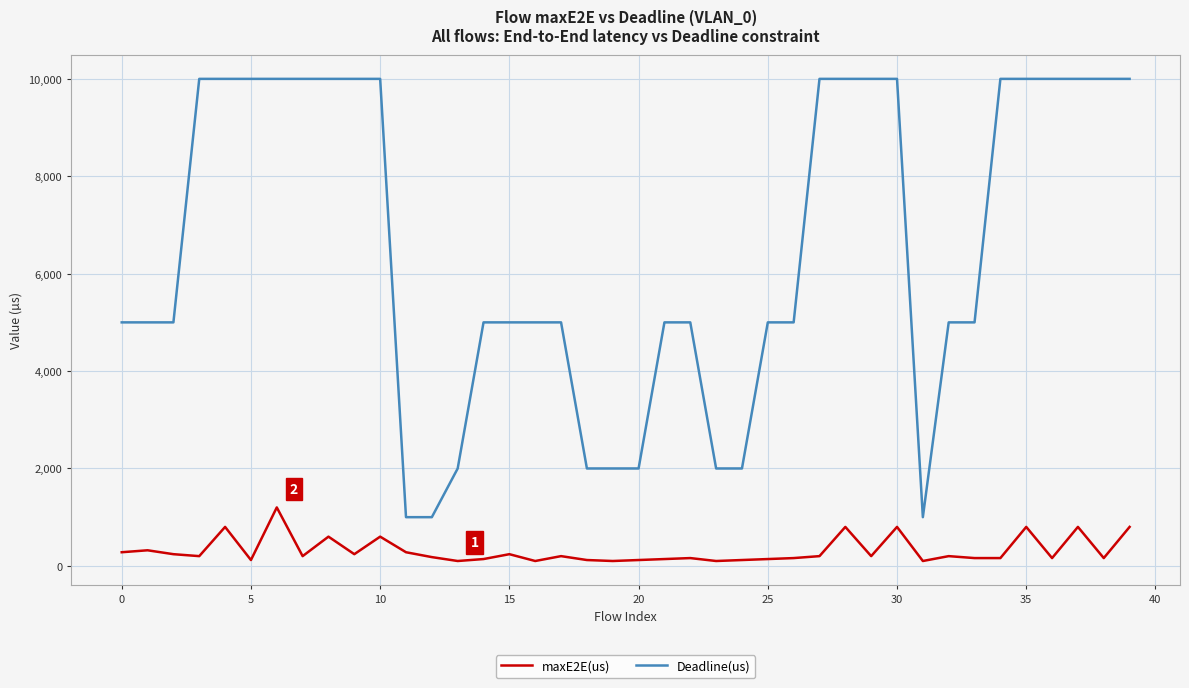

What is the minimum value for Deadline(us)?

1000